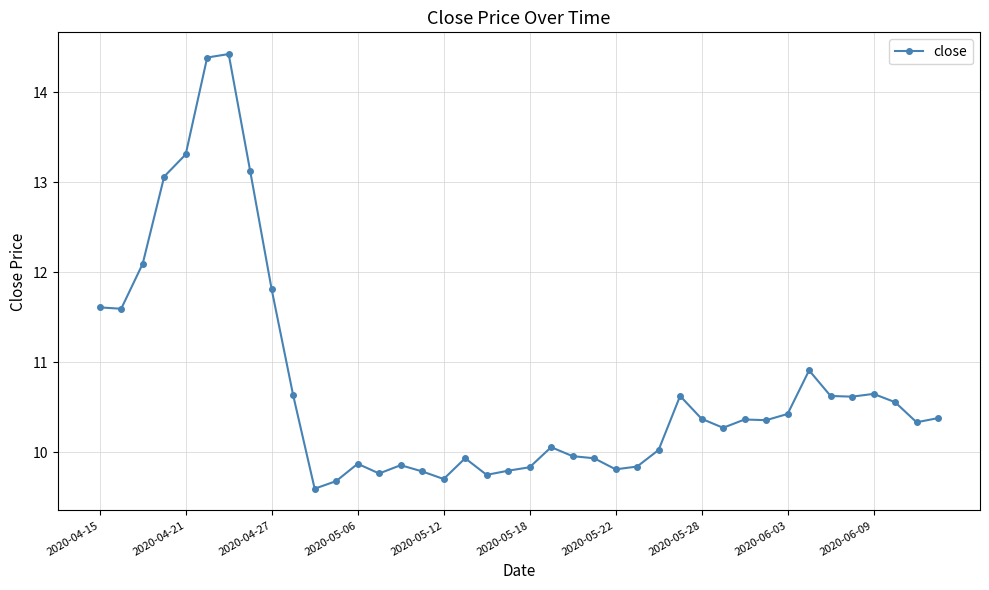

What is the difference between the maximum and minimum values?

4.8